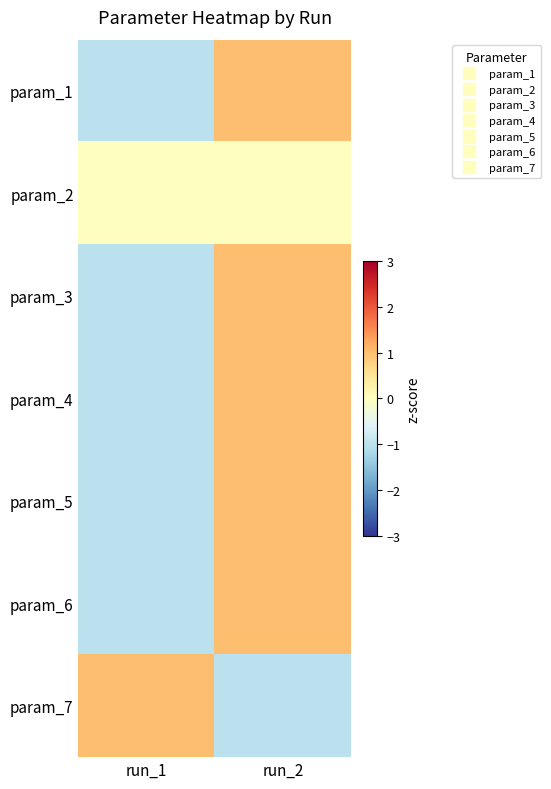

Reading left to right, list all the values displayed in this chart.

param_1: run_1=-1.0	run_2=1.0
param_2: run_1=0.0	run_2=0.0
param_3: run_1=-1.0	run_2=1.0
param_4: run_1=-1.0	run_2=1.0
param_5: run_1=-1.0	run_2=1.0
param_6: run_1=-1.0	run_2=1.0
param_7: run_1=1.0	run_2=-1.0